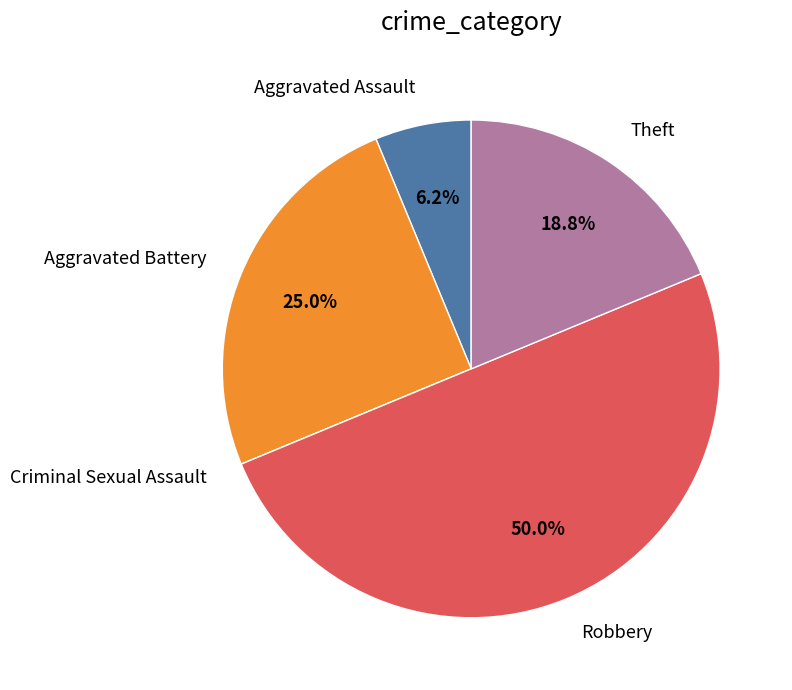

To the nearest percent, what is the difference between the largest and smallest slice percentages?

50%